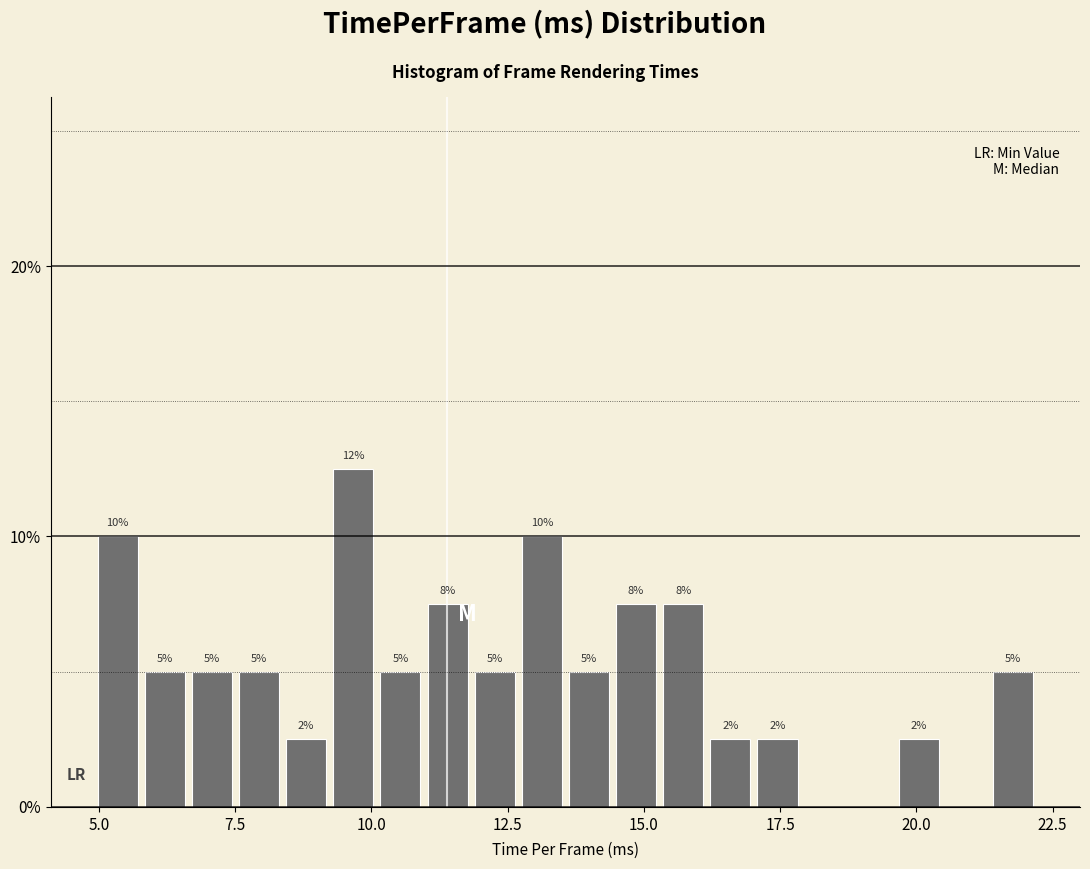

Around what value on the x-axis is the tallest bar? Give the approximate position of its centre, as read against the axis.

9.5